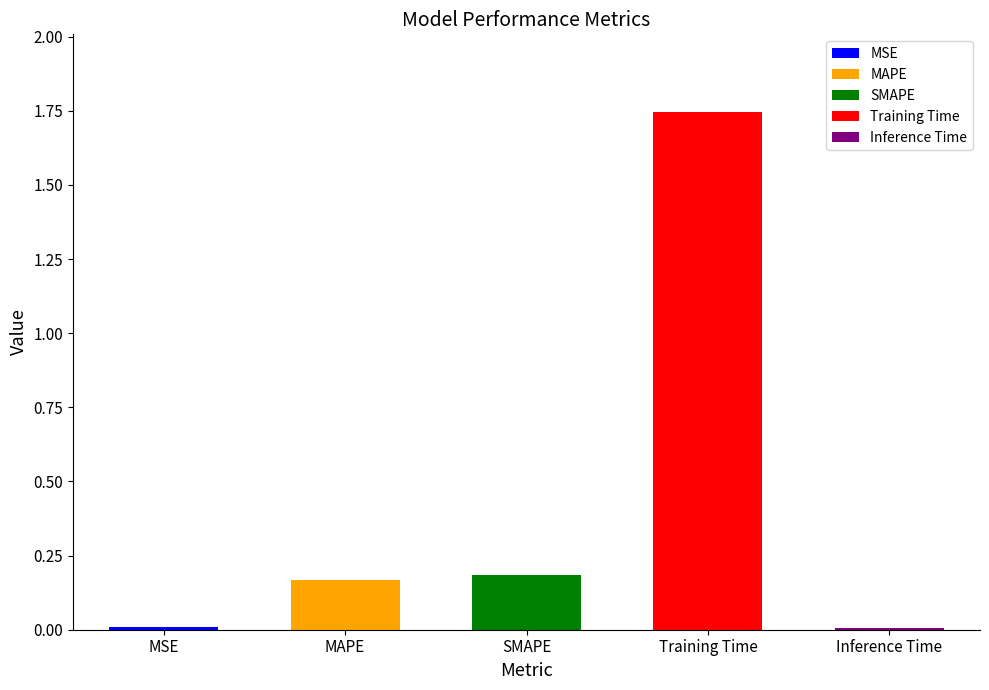

What is the difference between the second highest and minimum values?

0.2